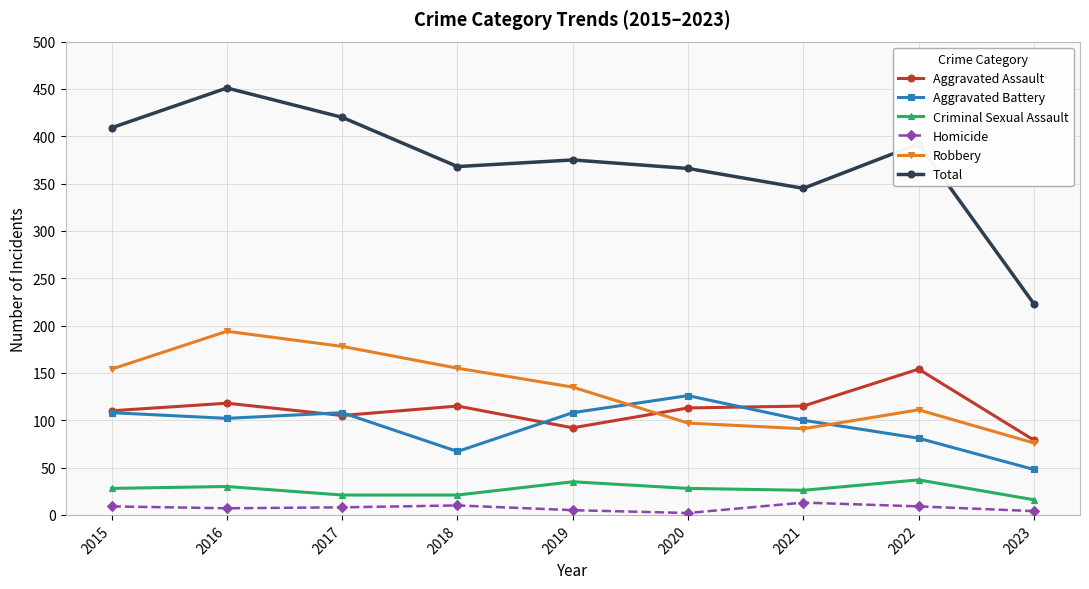

What is the greatest value displayed?

451